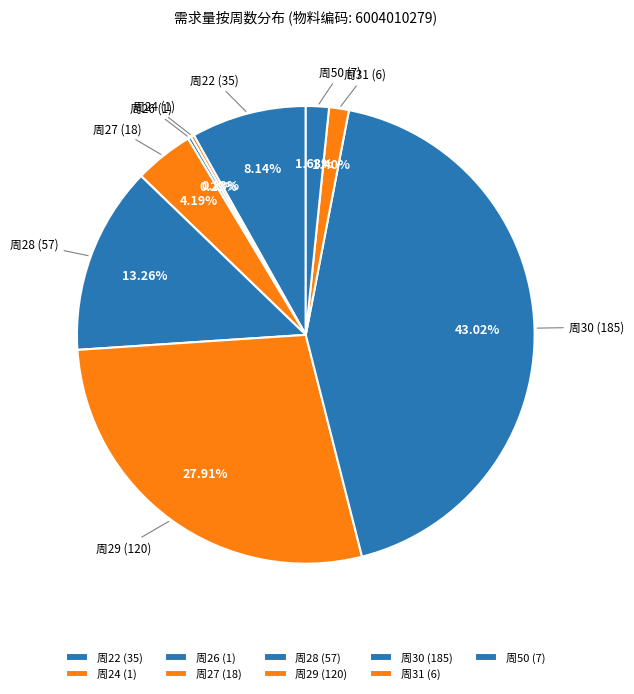

Is 周50 the majority of the pie?

No